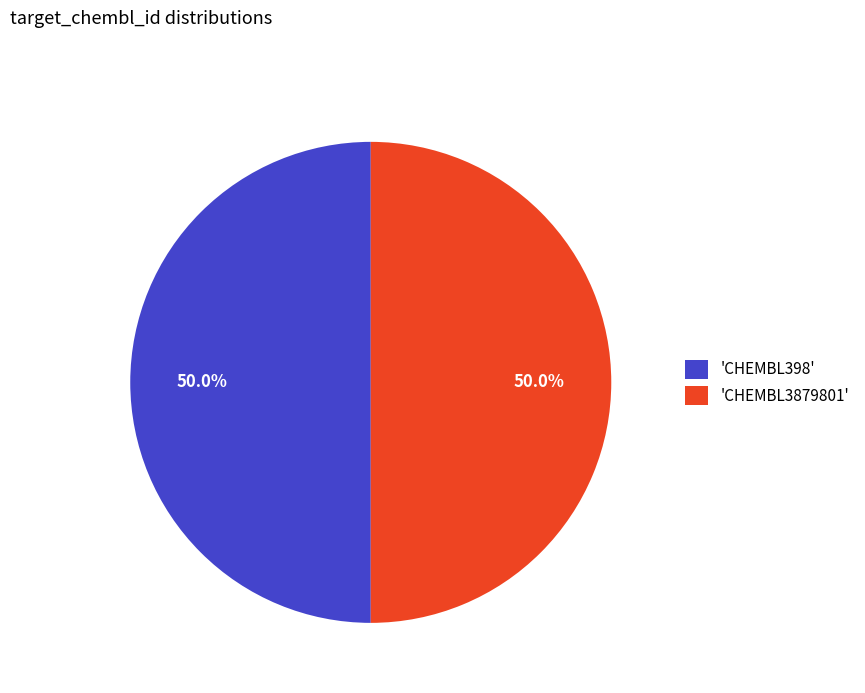

Approximately how many times larger is the value at 'CHEMBL398' compared to 'CHEMBL3879801'?

1.0